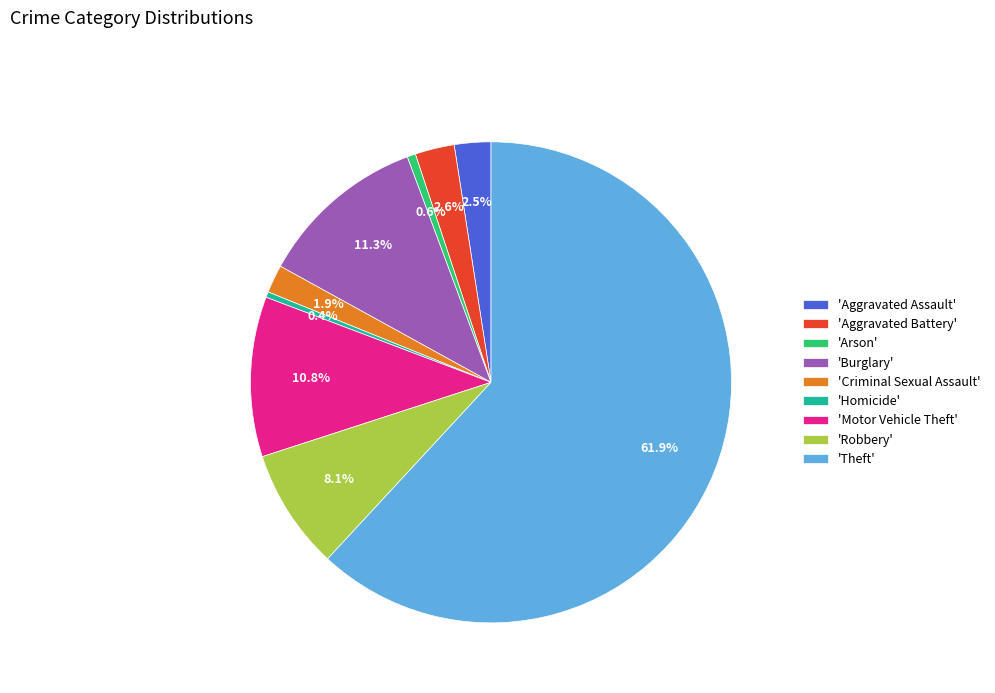

Approximately how many times larger is the value at 'Motor Vehicle Theft' compared to 'Homicide'?

28.5